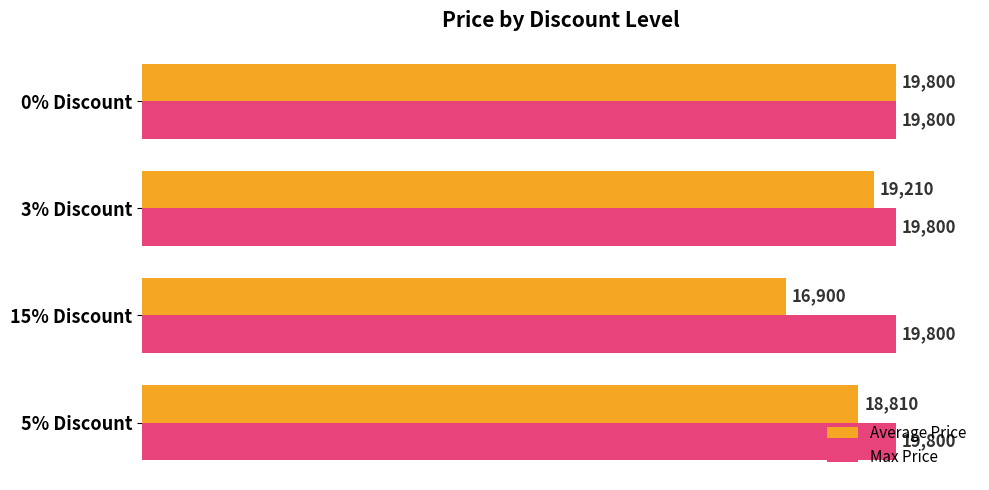

What is the minimum value for Max Price?

19800